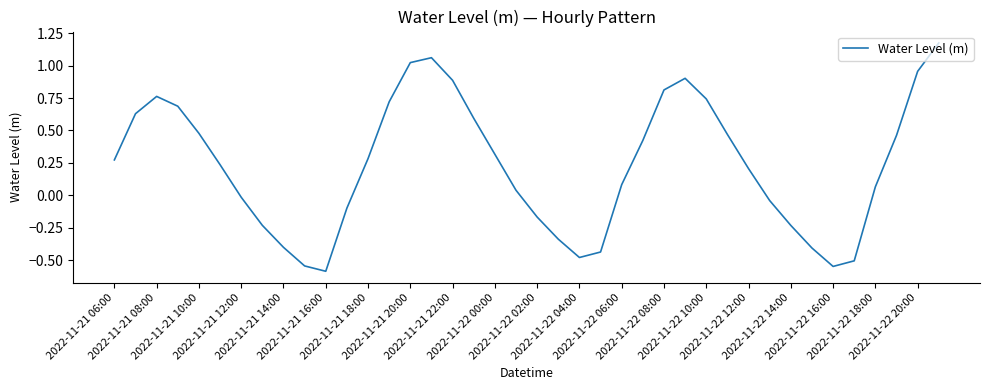

Is this an area chart (filled region under the line)?

No